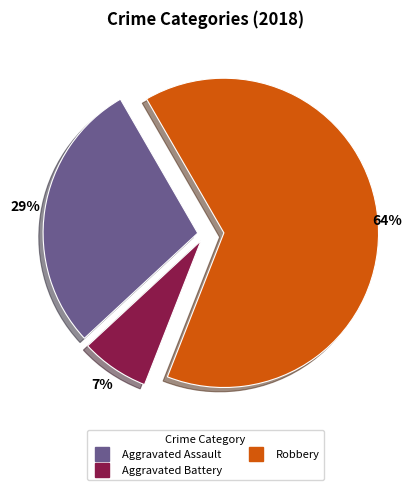

To the nearest percent, what is the difference between the largest and smallest slice percentages?

57%